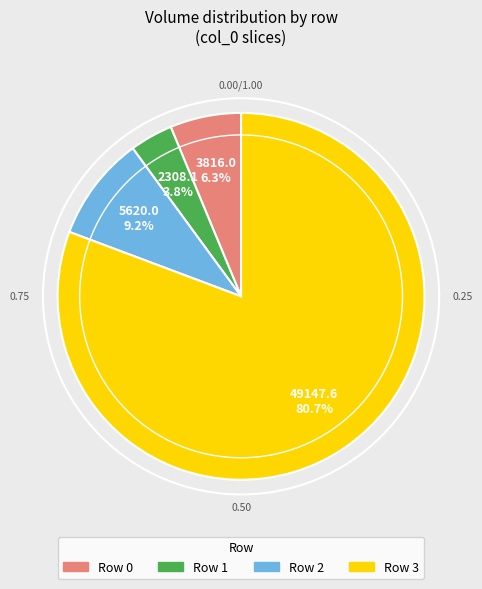

Does any single category account for the majority?

Yes